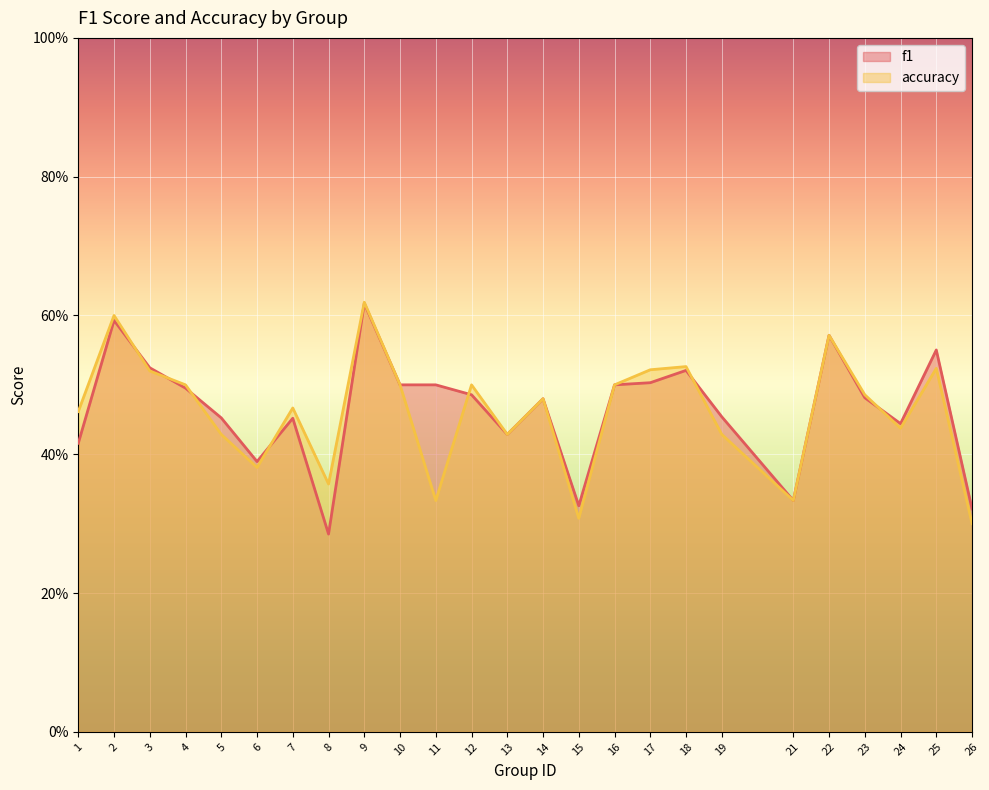

What is the difference between the maximum and minimum values in the accuracy series?

0.3